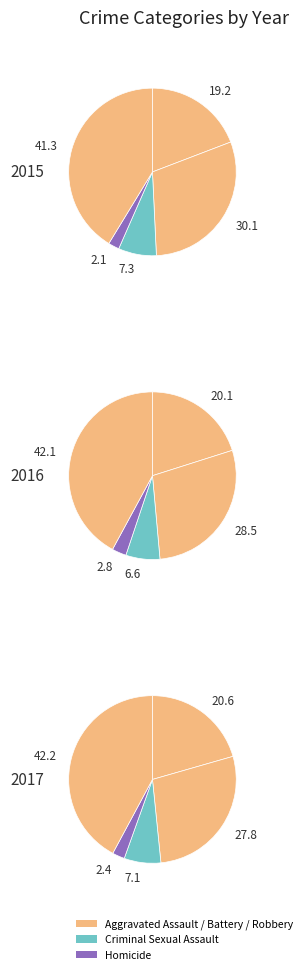

How much of the chart is everything except Aggravated Assault?

80.8%